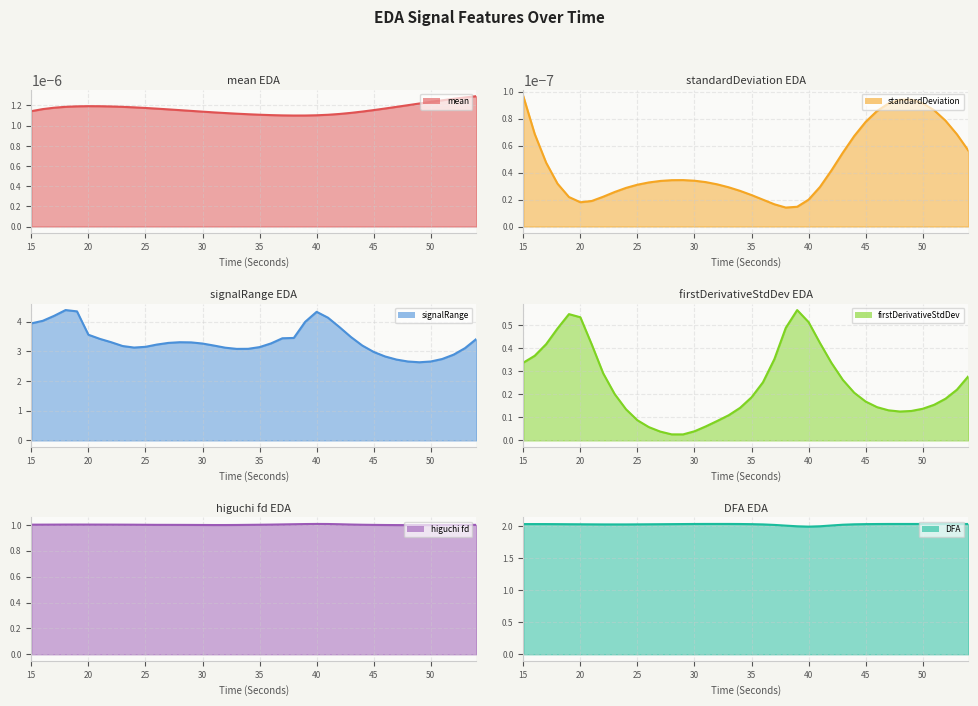

True or false: DFA_EDA and higuchi_fd_EDA intersect in this chart.

False